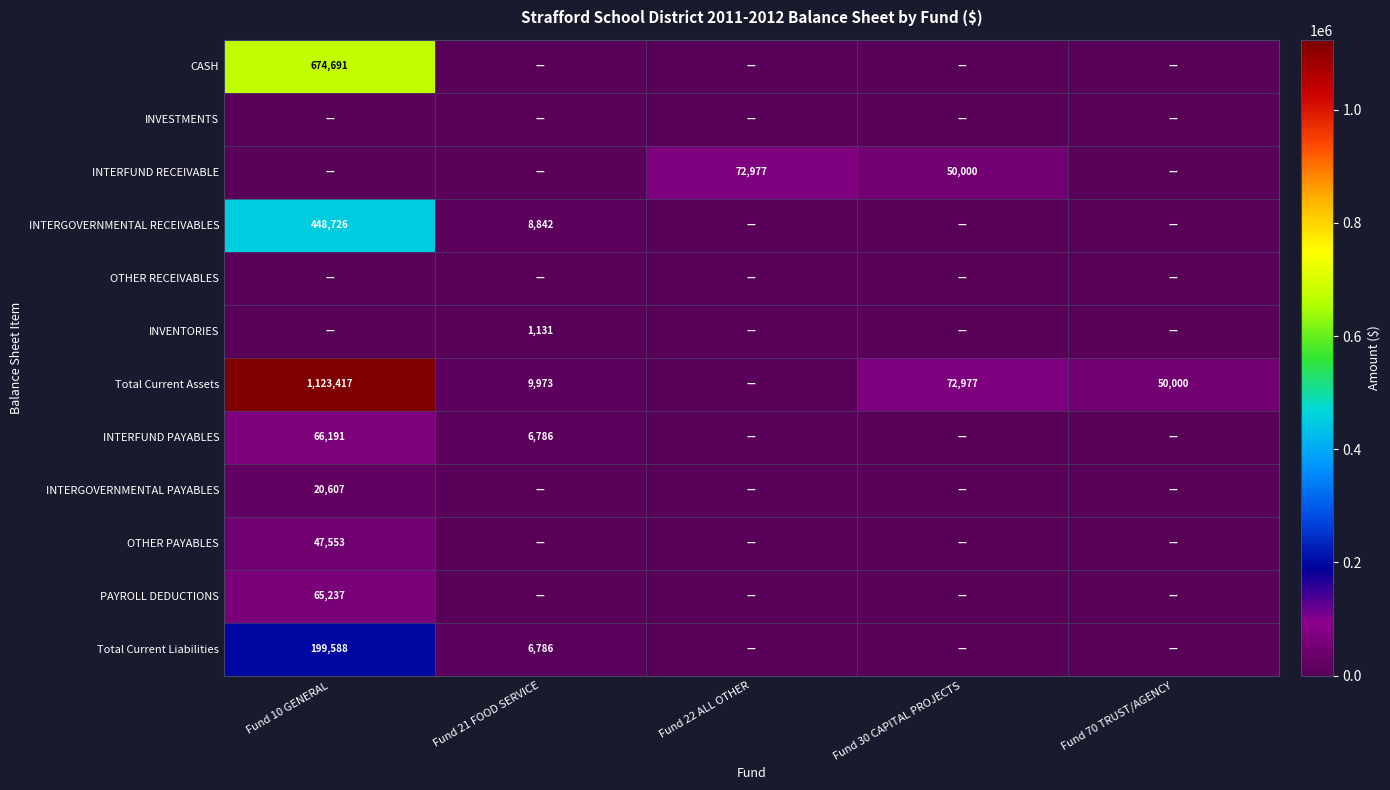

How many categories are shown in the chart?

5